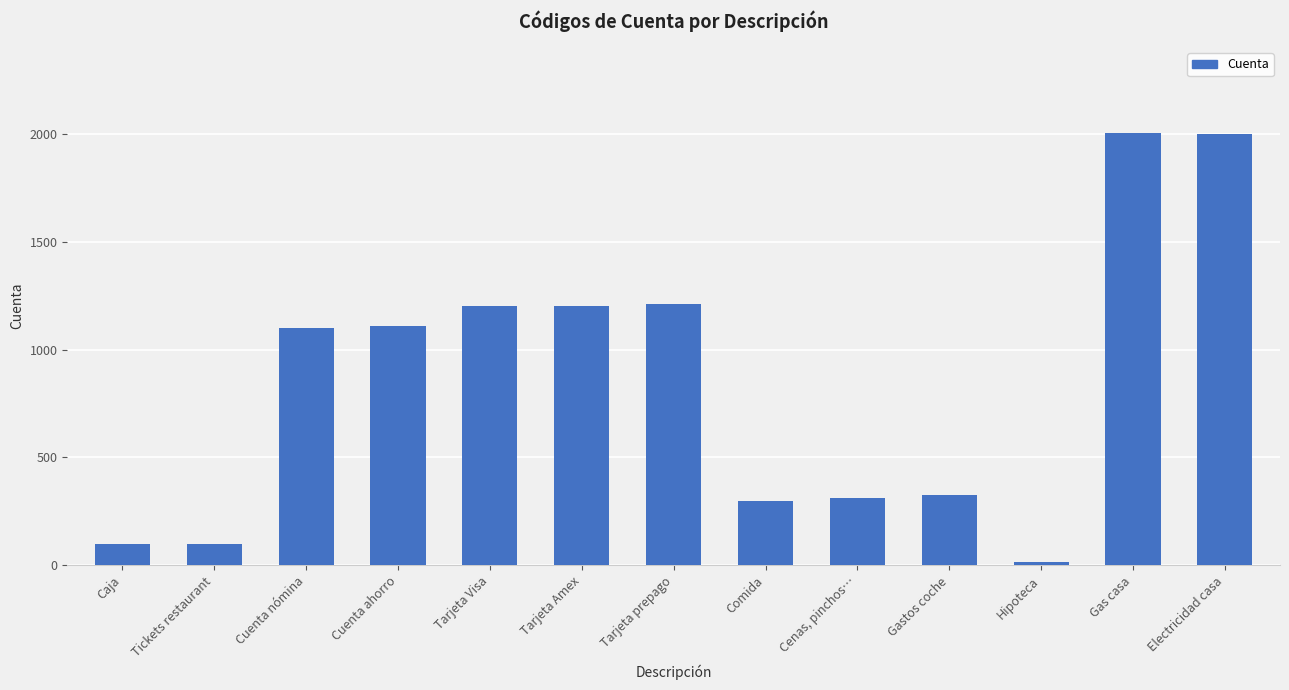

How many bars are there in total?

13